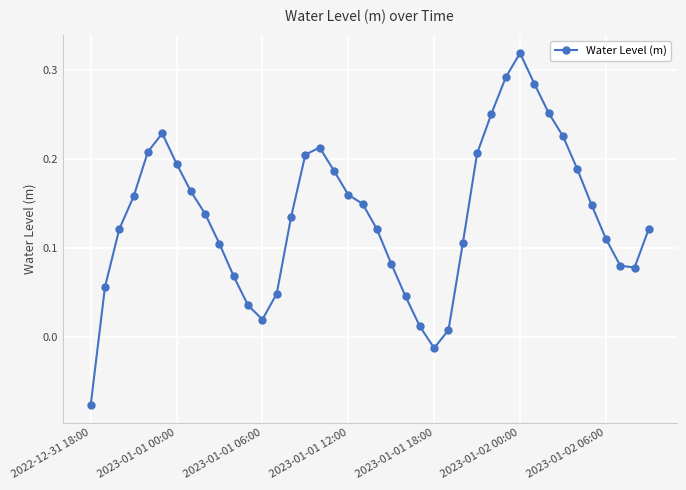

What is the difference between the second highest and minimum values?

0.4